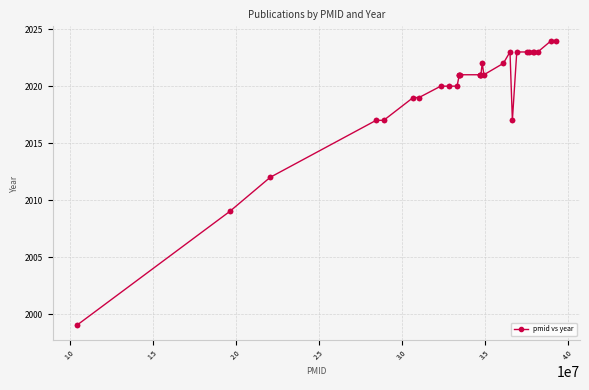

What is the value of the 3rd point from the left?

2012